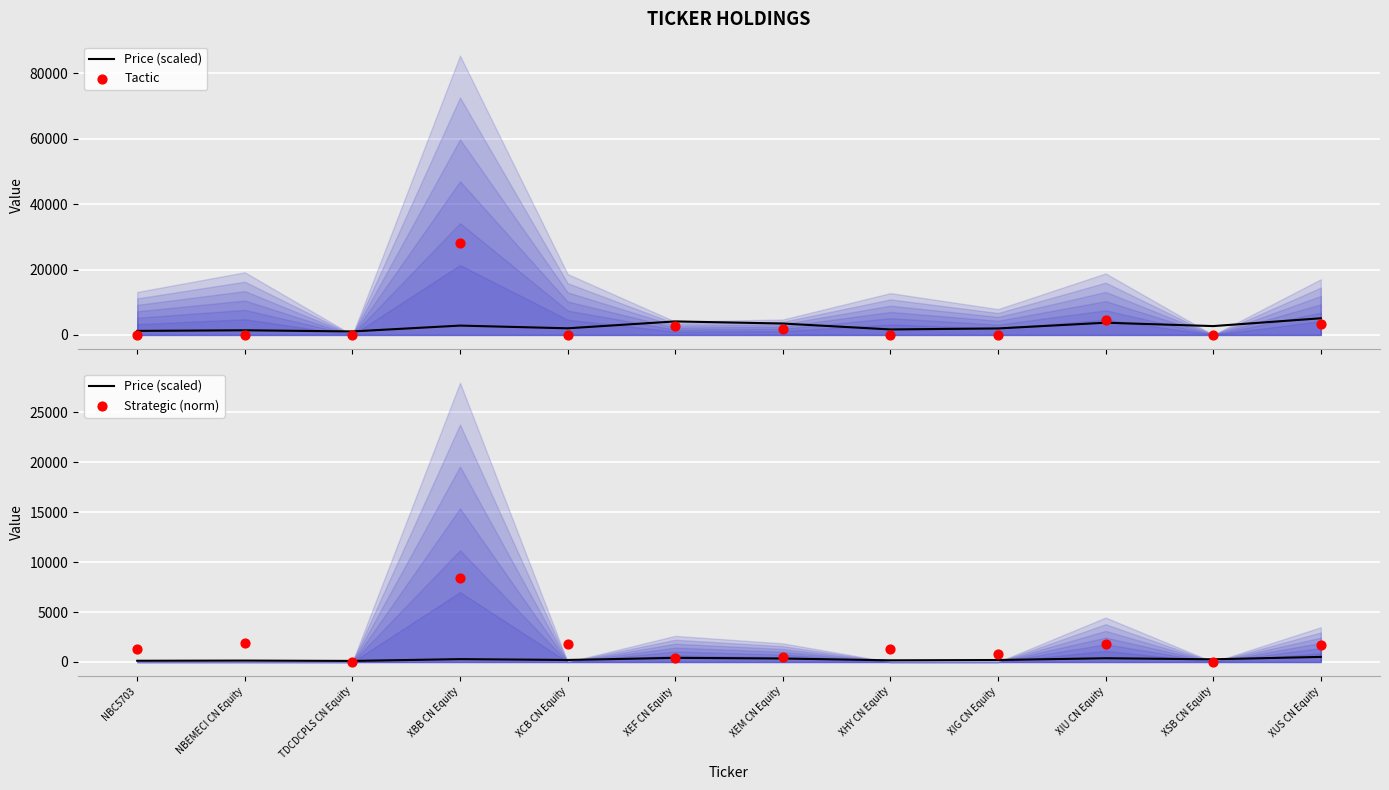

Which series has the largest total across all categories?

Tactic